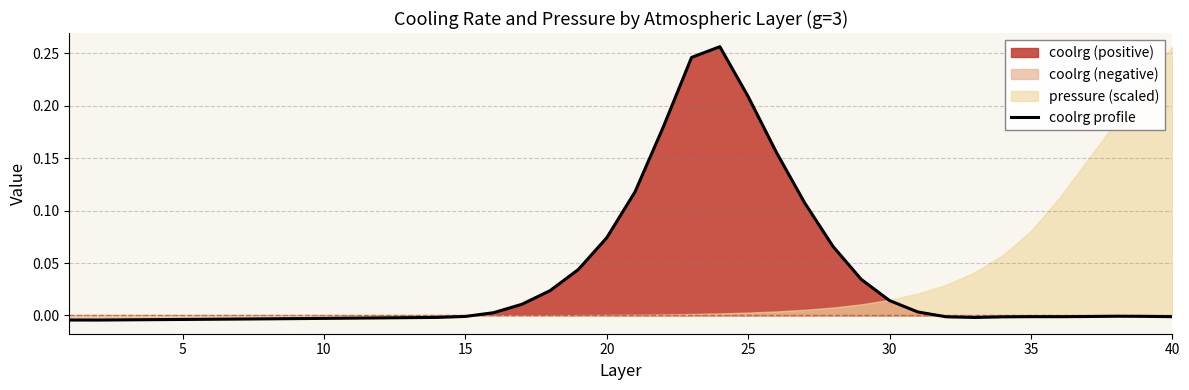

Between 25 and 9, which is larger?

25